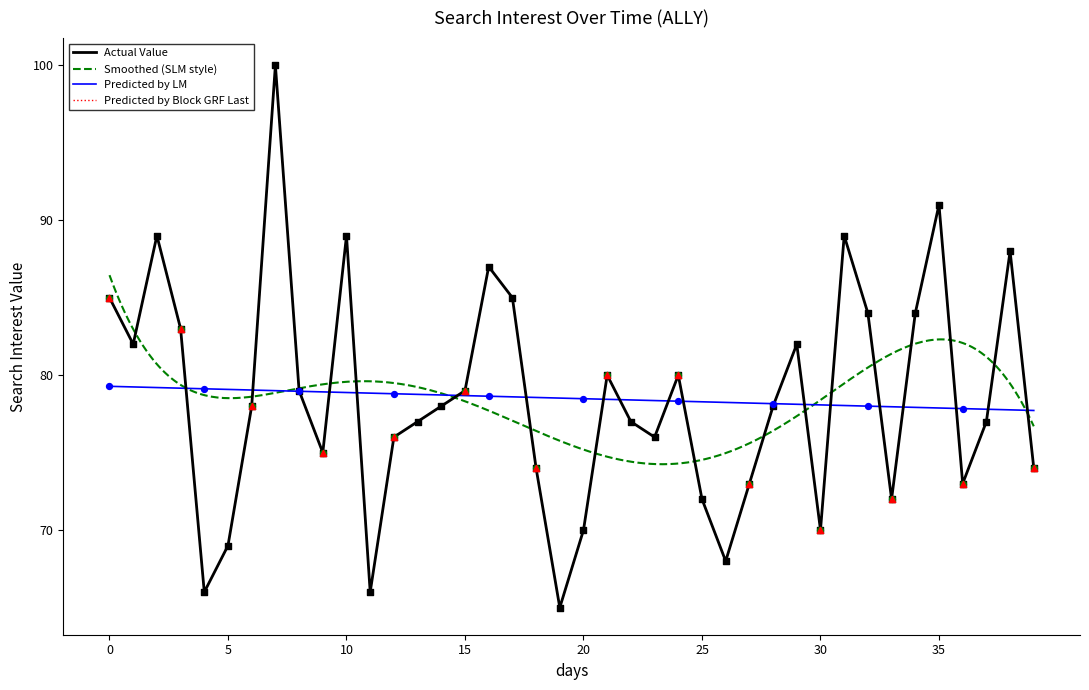

Which has a higher value, 2020/07/16 or 2020/07/01?

2020/07/16